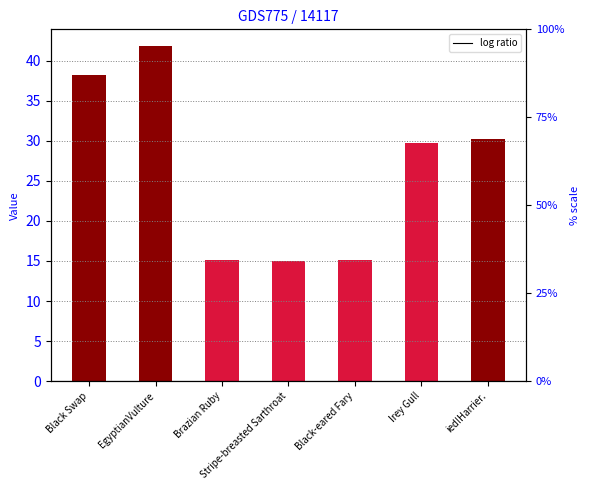

Which category has the lowest value across all series?

Stripe-breasted Sarthroat